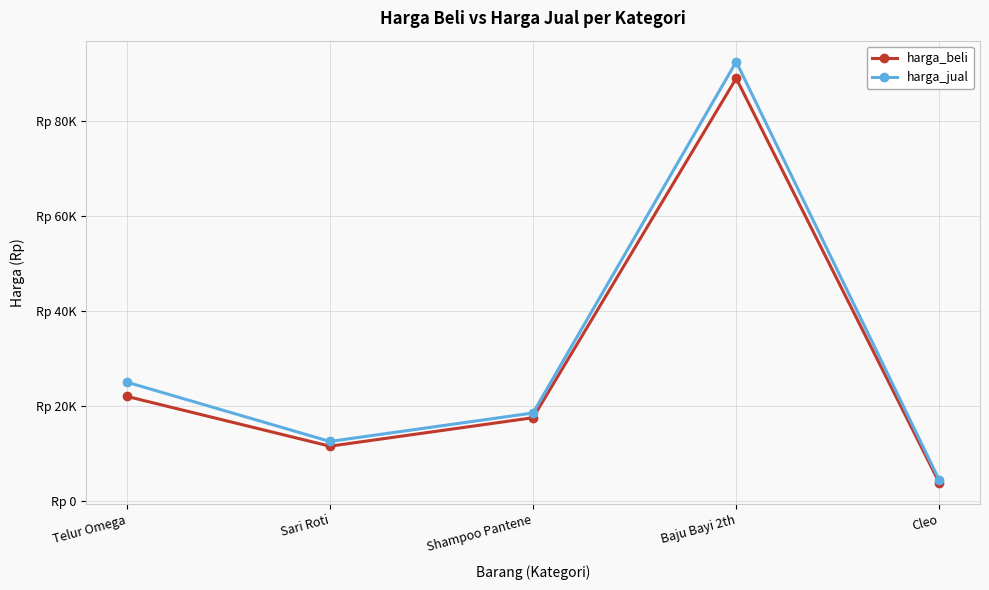

What is the label of the 2nd point from the right?

Baju Bayi 2th